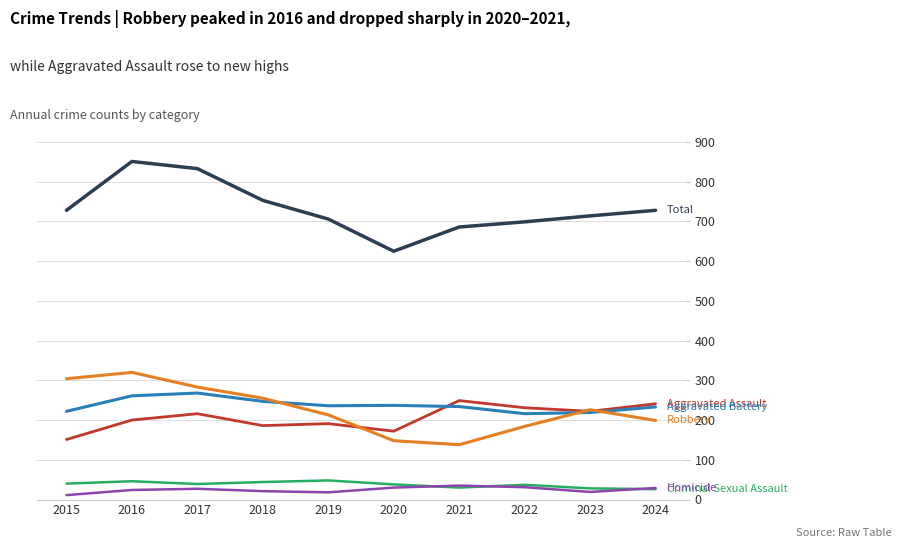

What is the total value across all series at 2022?

1398